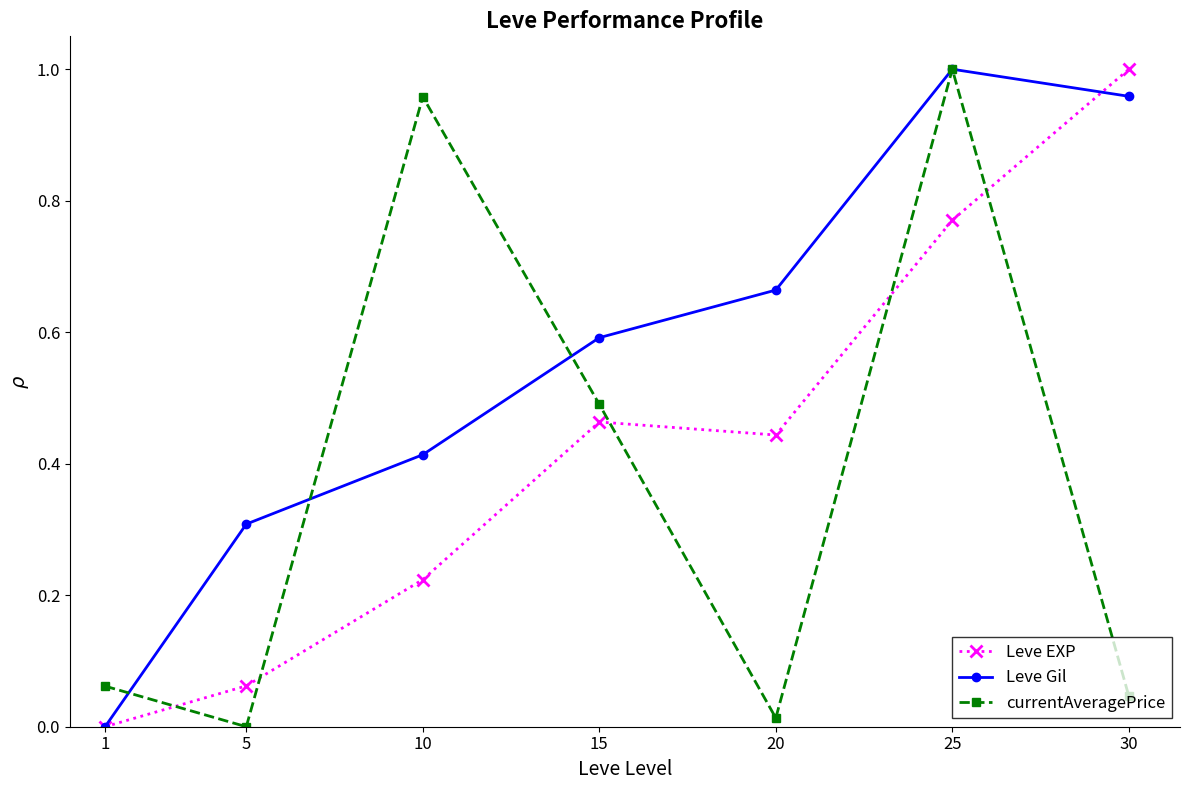

Between 20 and 25, which series saw the biggest shift?

currentAveragePrice